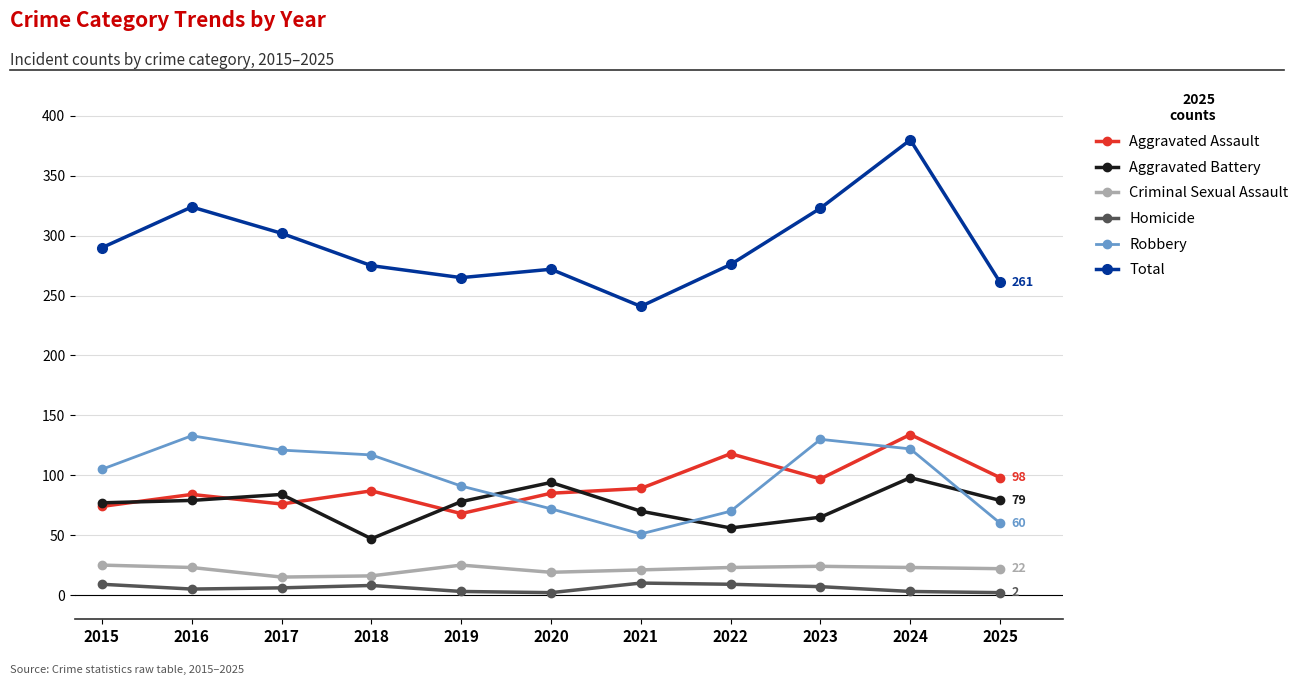

What is the spread (max minus min) of values at 2017?

296